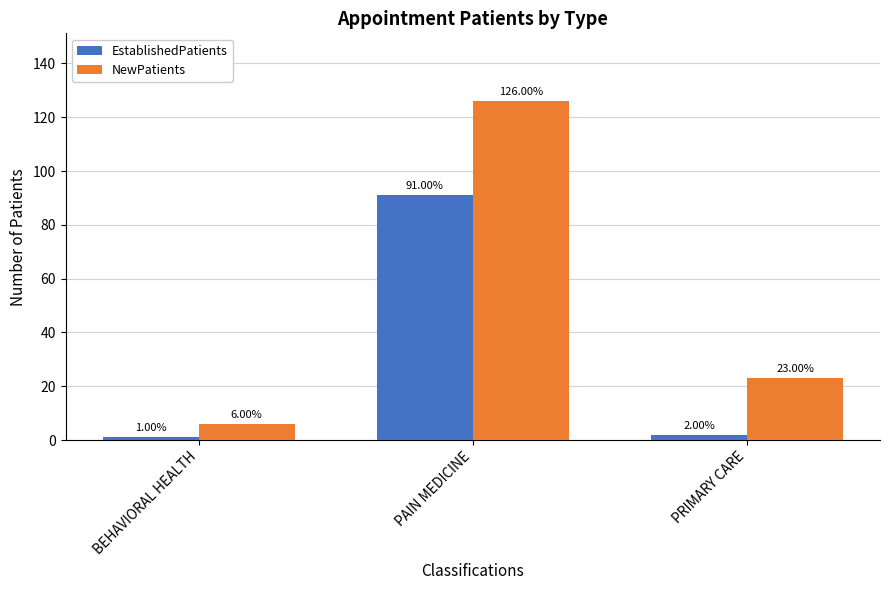

What are all the series names shown in the legend?

EstablishedPatients, NewPatients